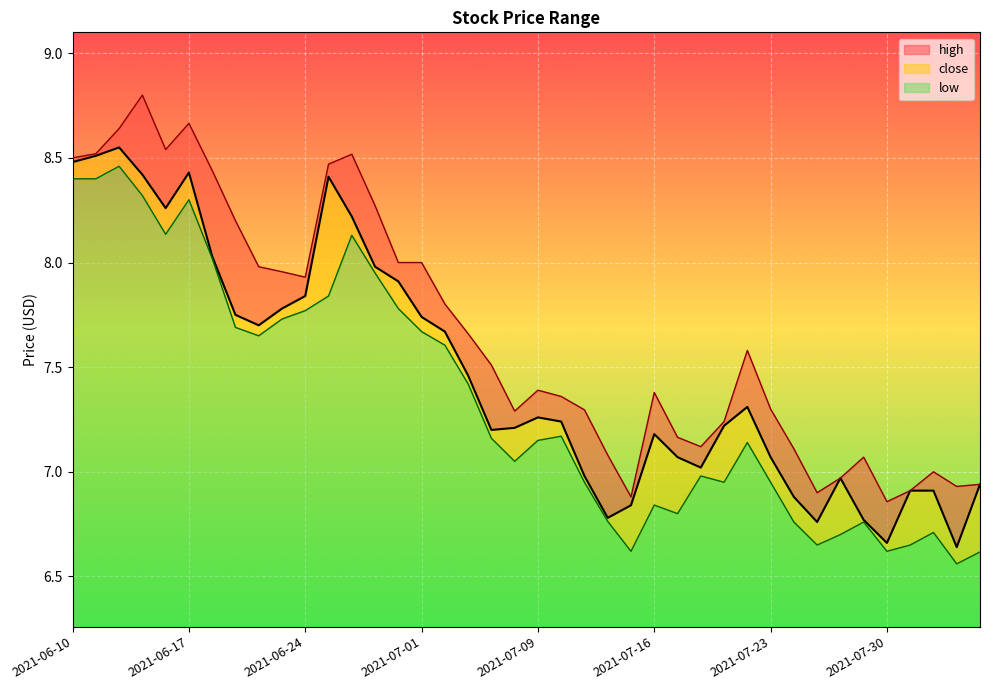

True or false: high and close intersect in this chart.

False